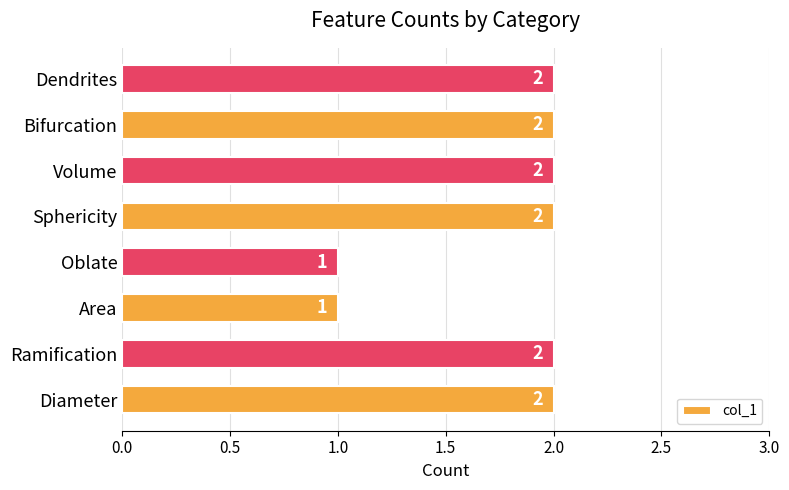

How many values are between 2 and 3?

6